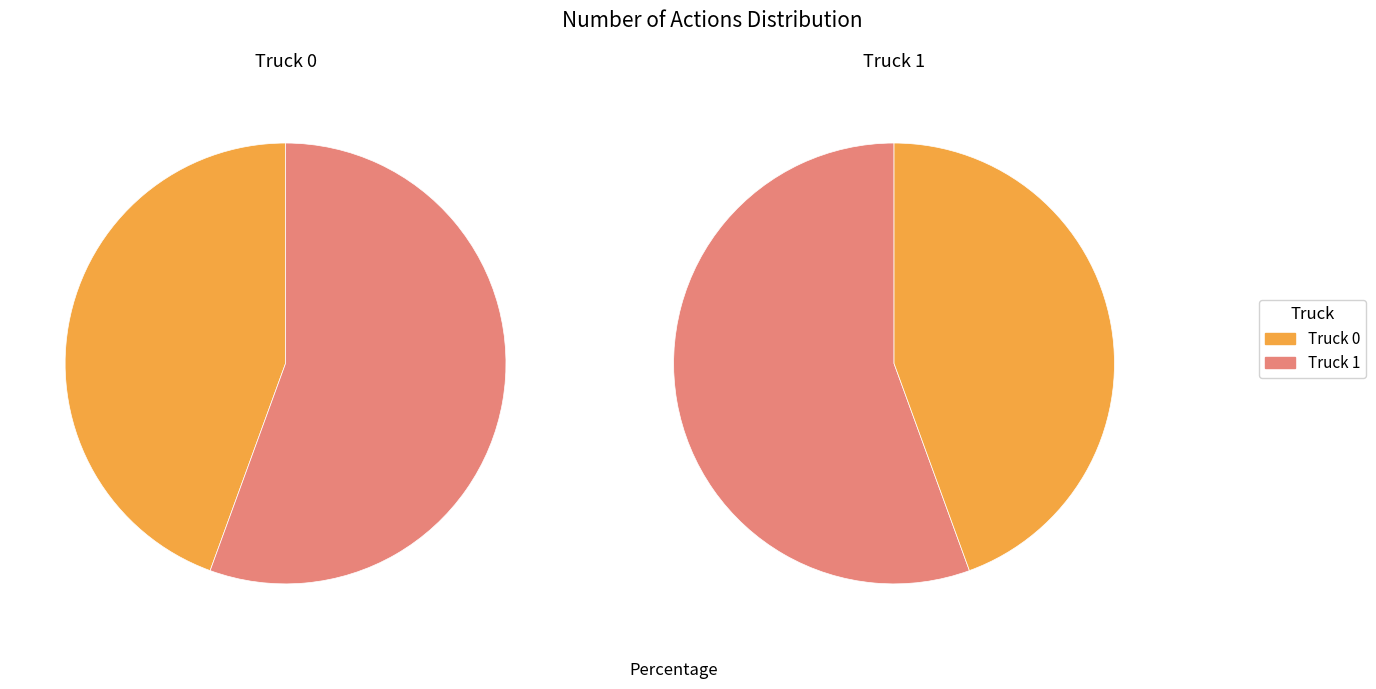

How many segments does this pie chart have?

2